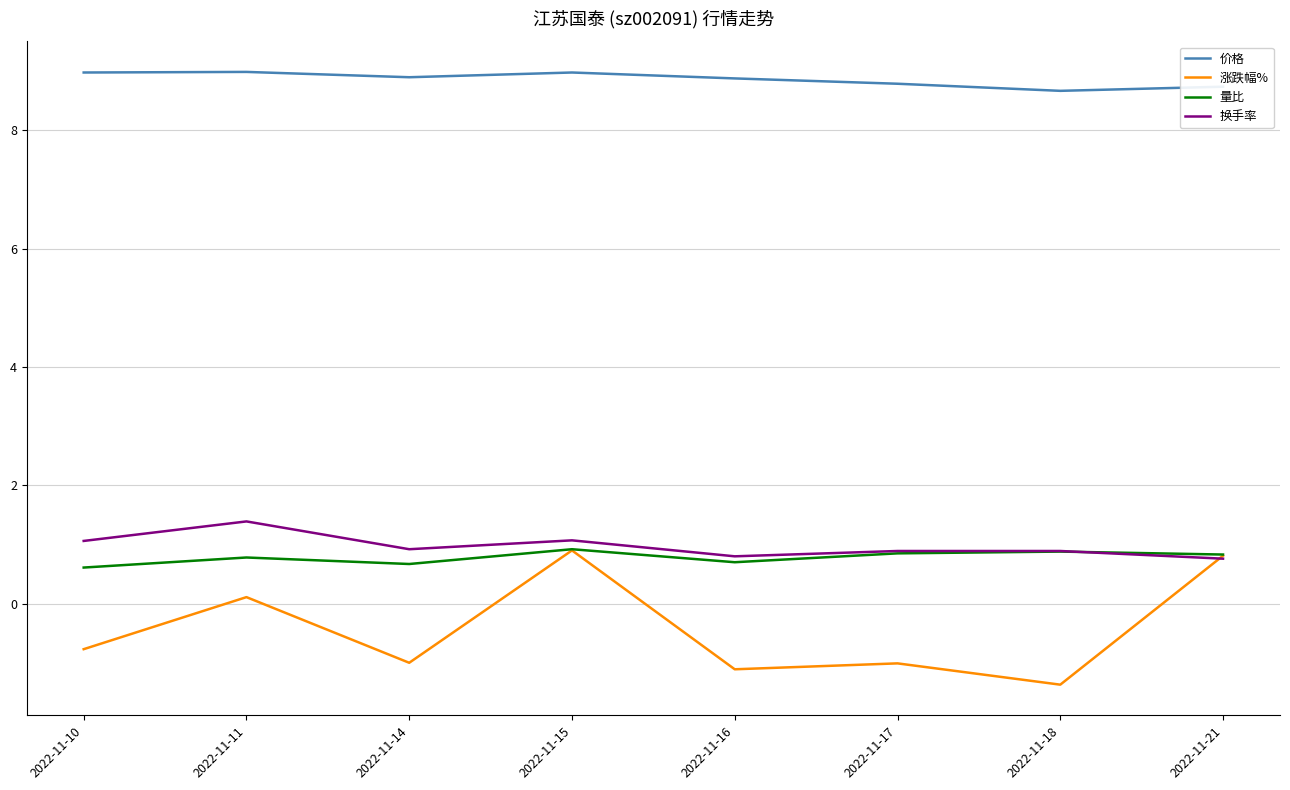

How many interior local peaks does the 量比 series have?

3